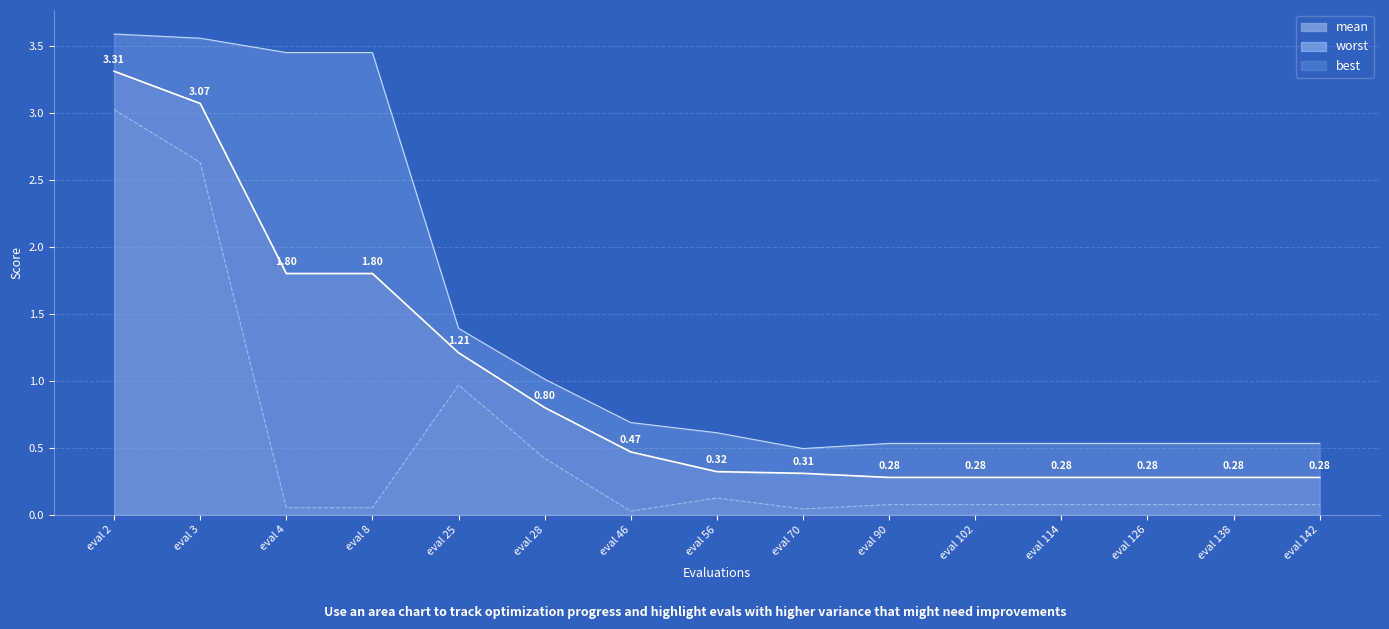

What are all the series names shown in the legend?

mean, best, worst